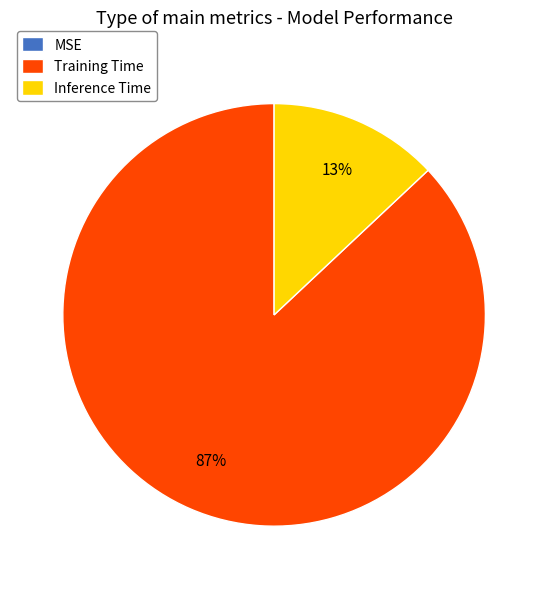

What is the largest slice in the pie chart?

Training Time